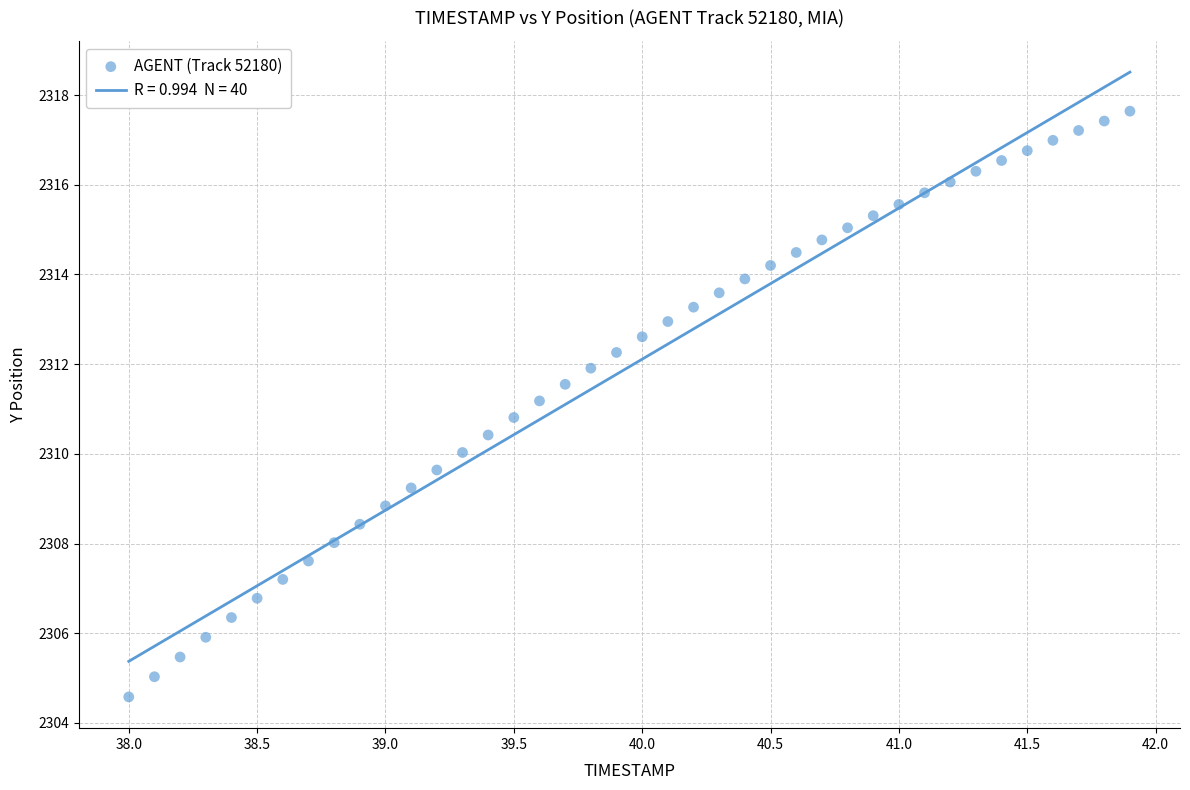

What is the range of X values (max minus min)?

3.9